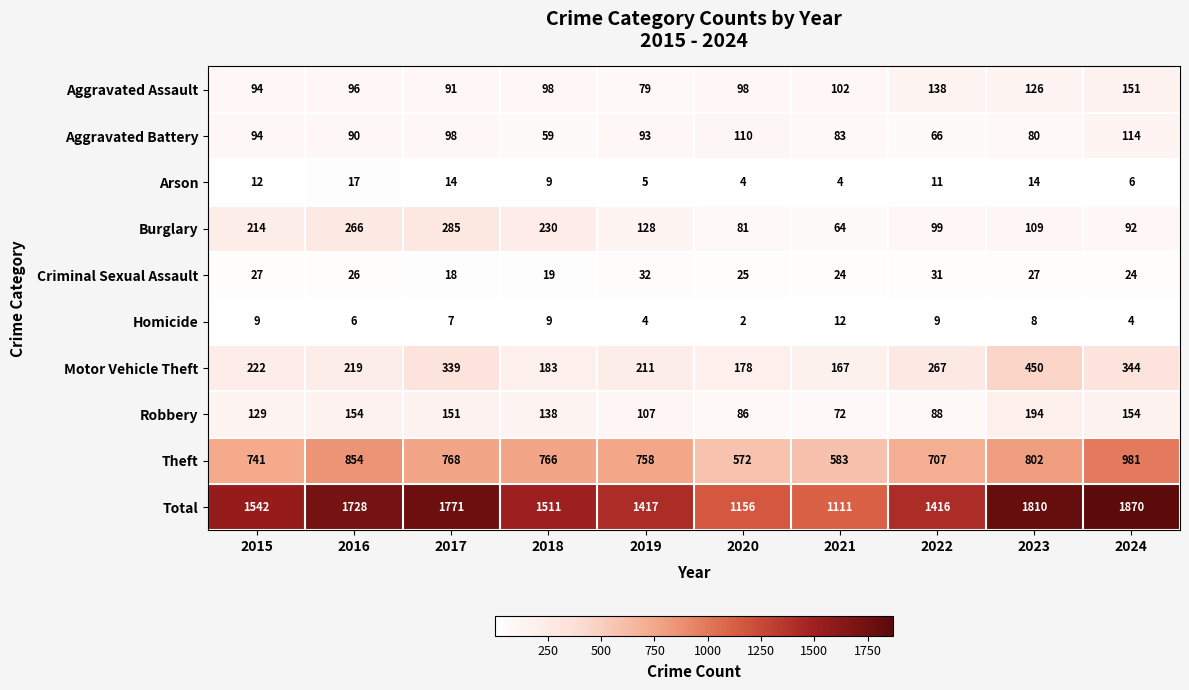

At which category is the sum across all series the highest?

2024